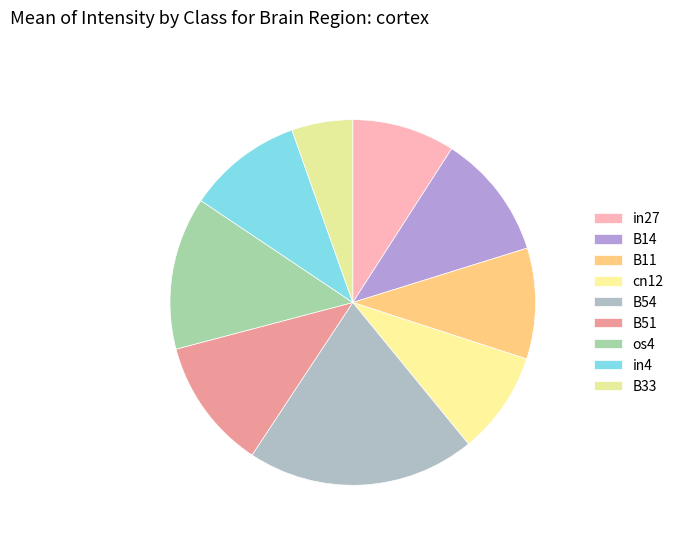

Which category has the biggest portion of the pie?

B54